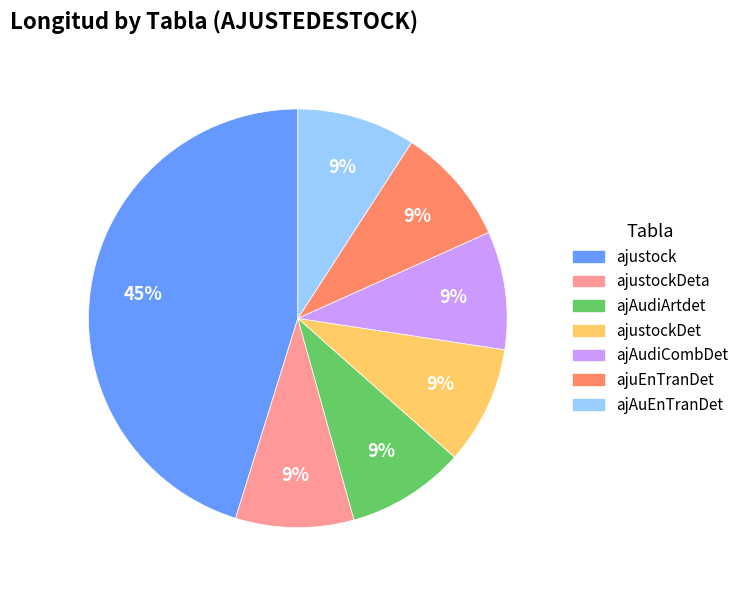

Is there any slice that represents more than half of the pie?

No